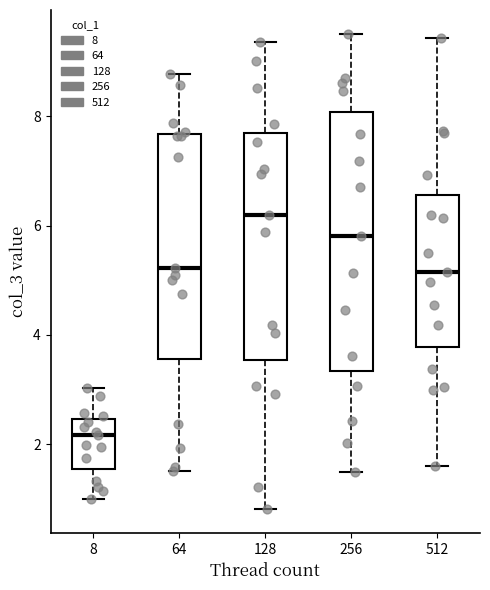

Which box's median line is the highest?

128